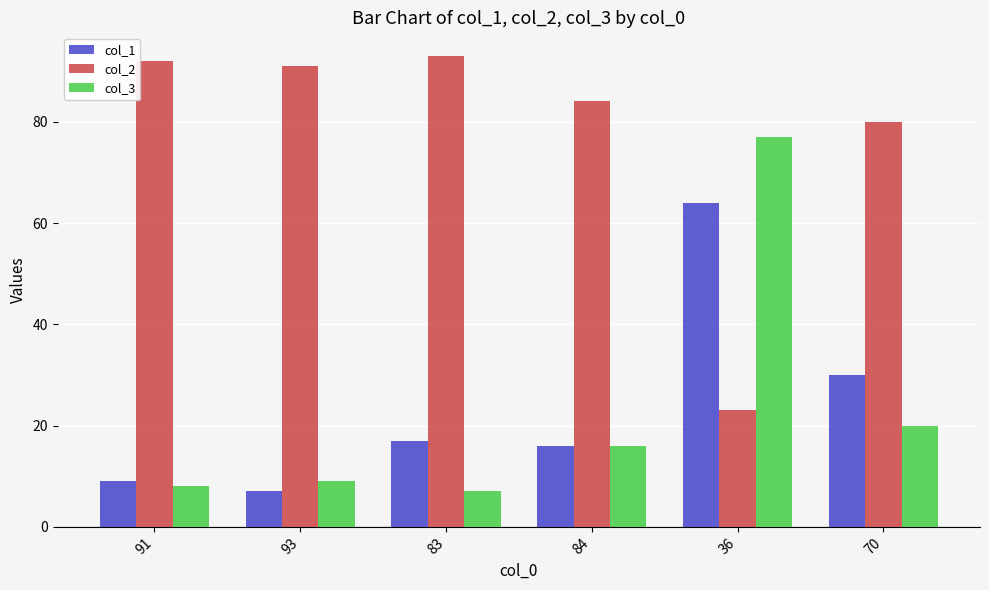

What is the difference between the second highest and second lowest values in the col_3 series?

12